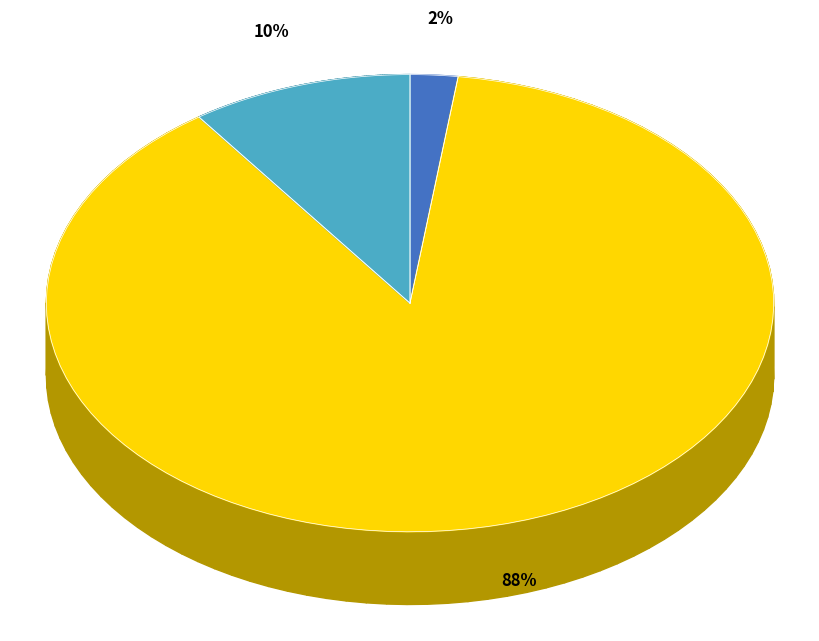

True or false: MTOA accounts for 15% of the total.

False